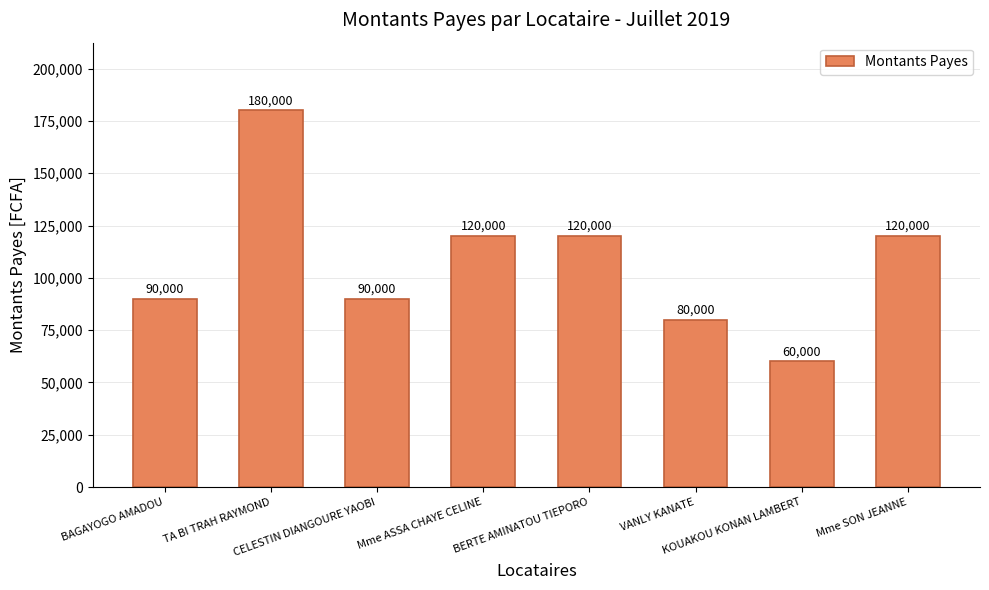

At which category does the chart reach its minimum across all series?

KOUAKOU KONAN LAMBERT